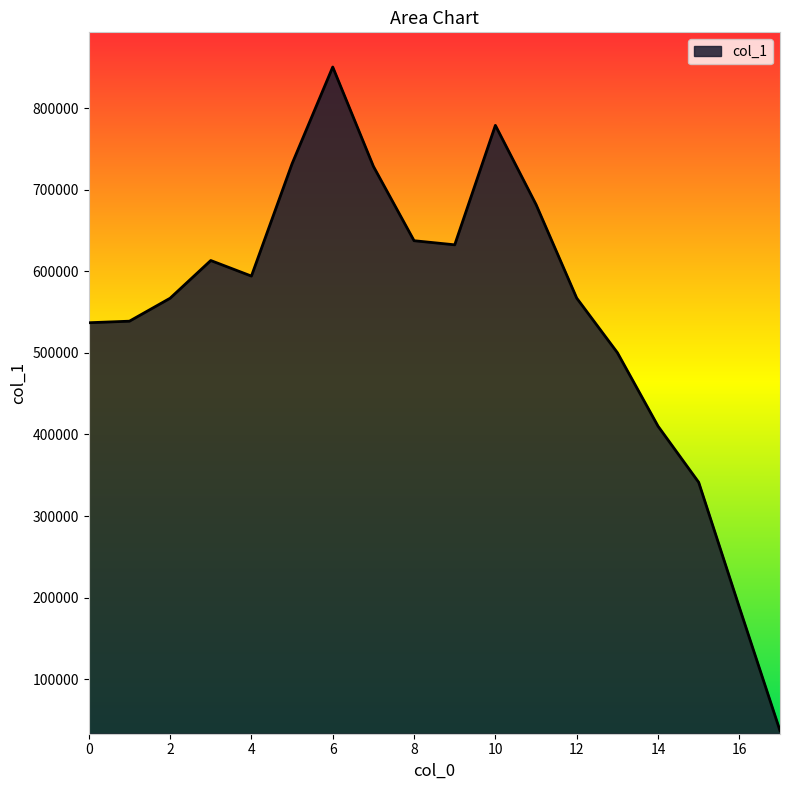

What is the difference between the maximum and minimum values?

814085